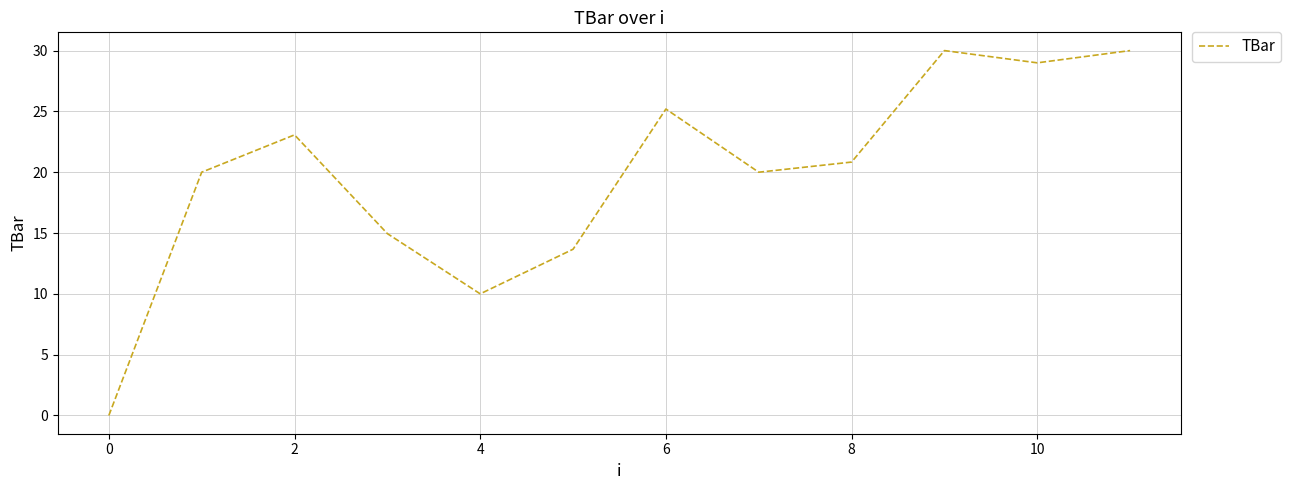

What is the difference between the maximum and minimum values?

30.0